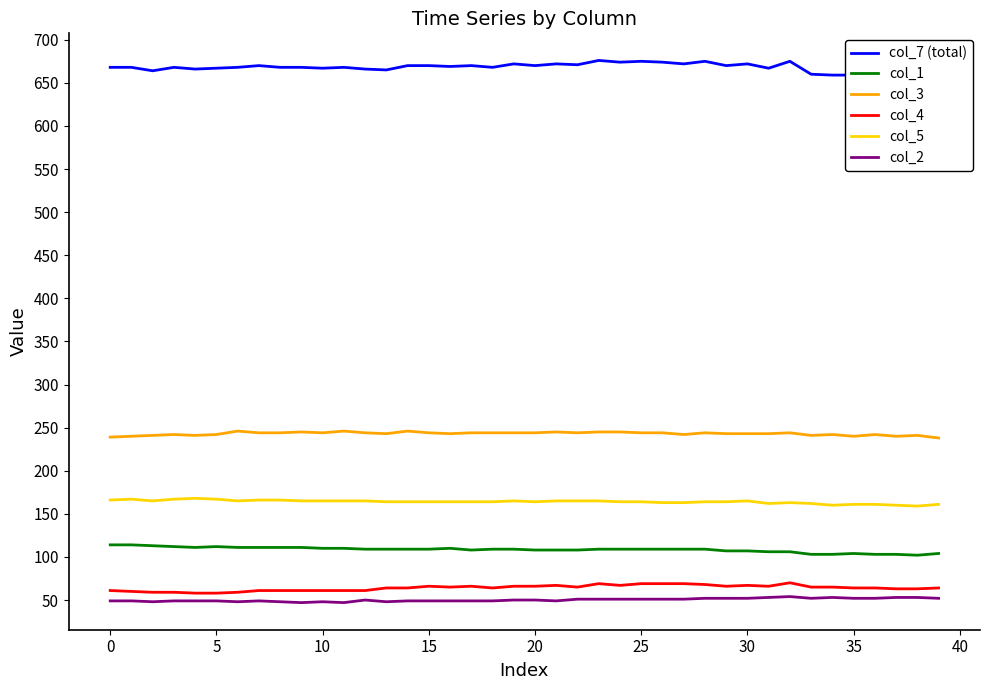

True or false: col_1 and col_4 cross at least once.

False